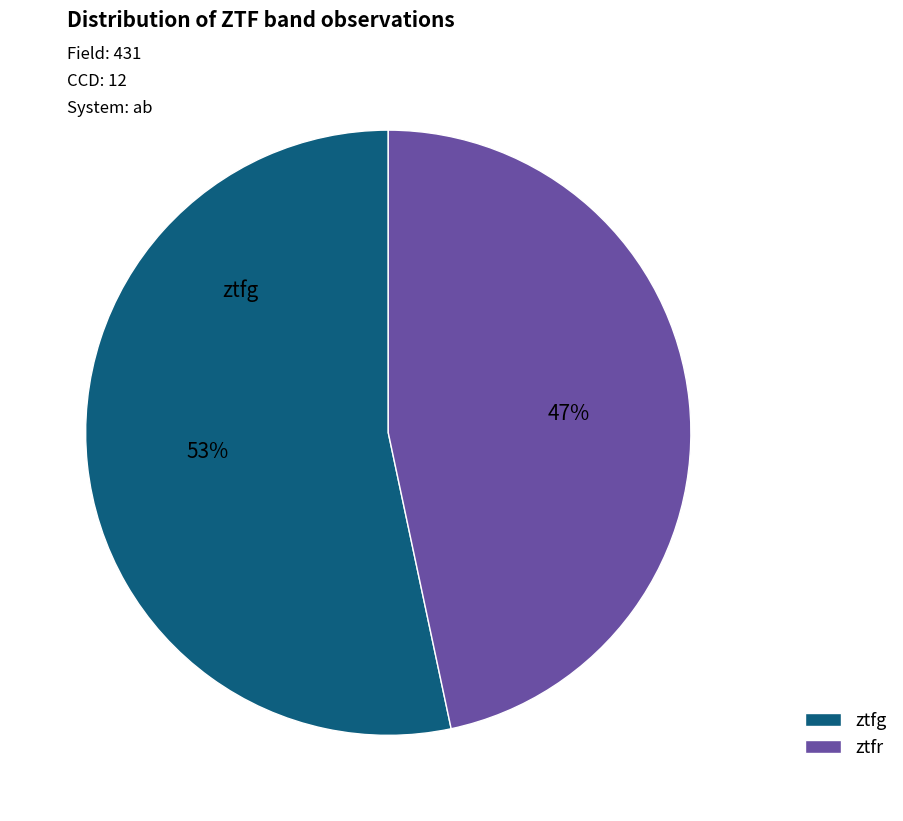

To the nearest percent, what portion does ztfg represent?

53%